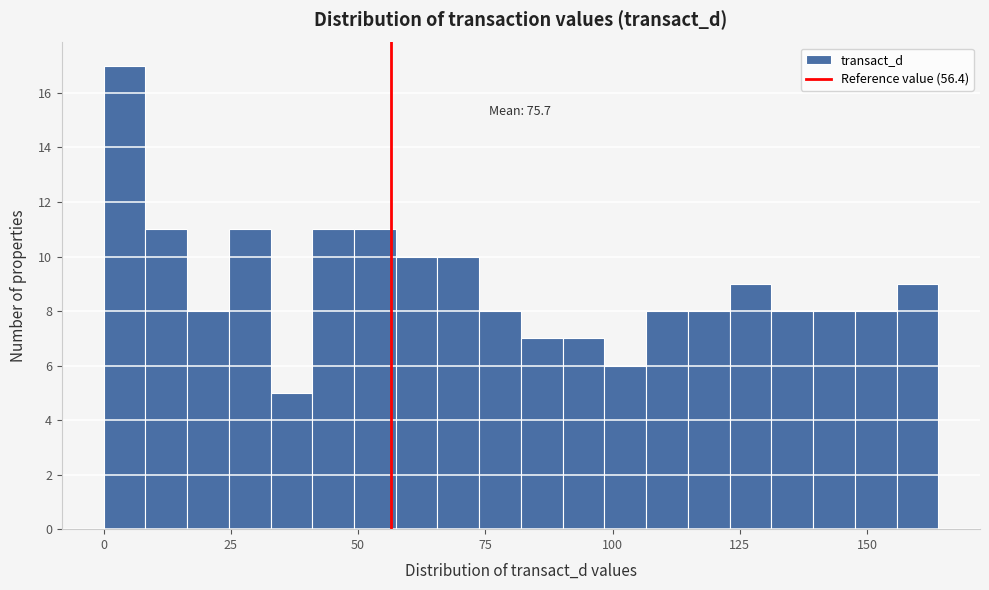

Read against the x-axis, roughly where is the centre of the tallest bar?

5